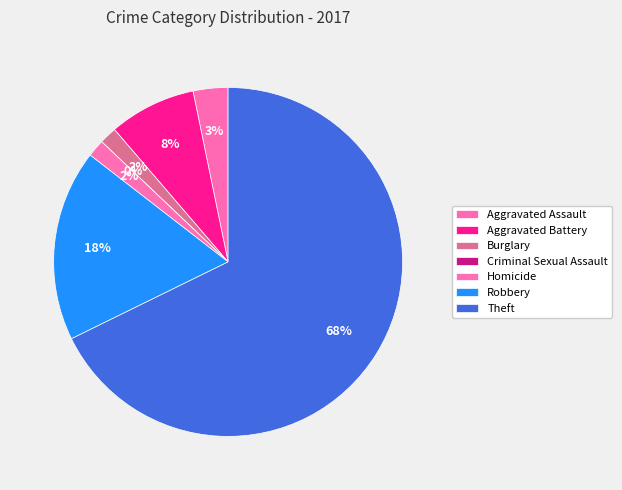

Count the number of slices in the pie.

7